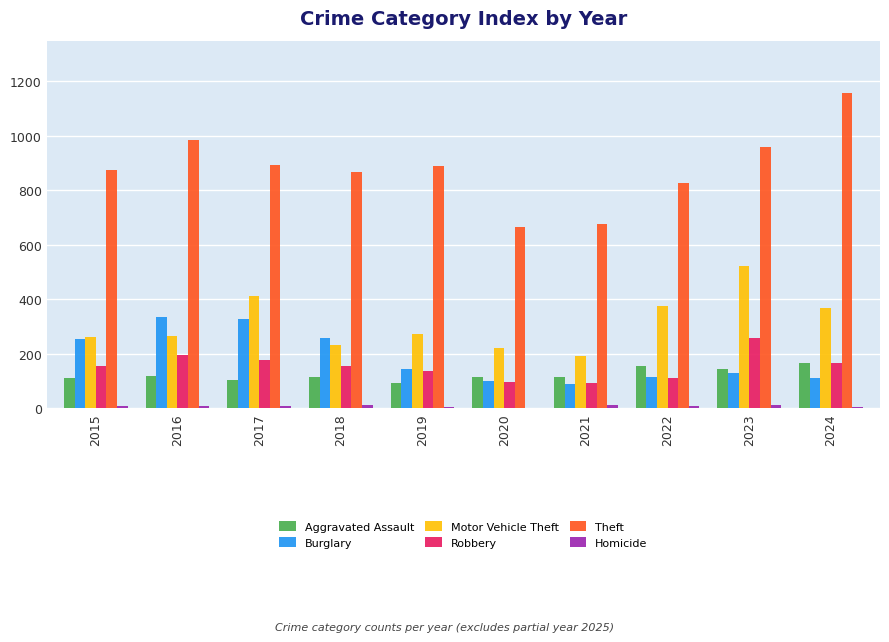

True or false: Theft has a value of 868 at 2018.

True